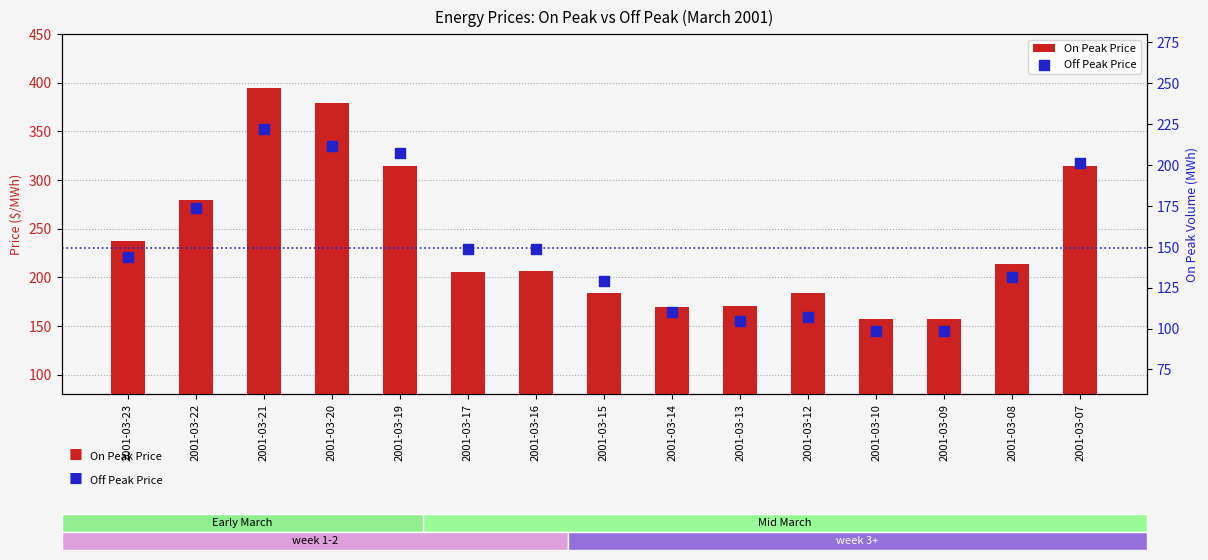

What are all the series names shown in the legend?

On Peak Price, Off Peak Price